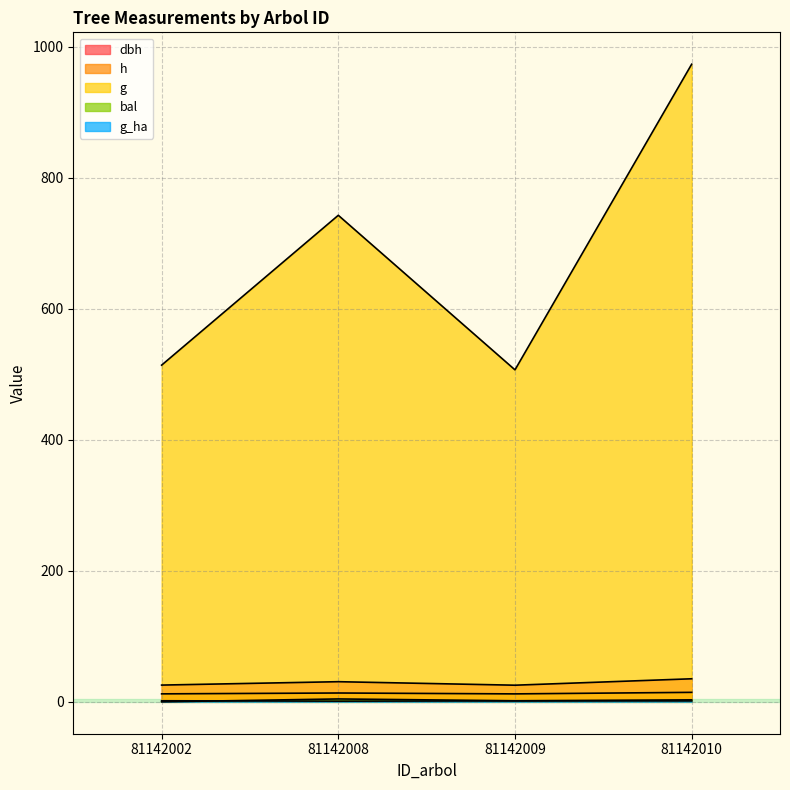

What is the difference between the g values at 81142008 and 81142002?

228.7